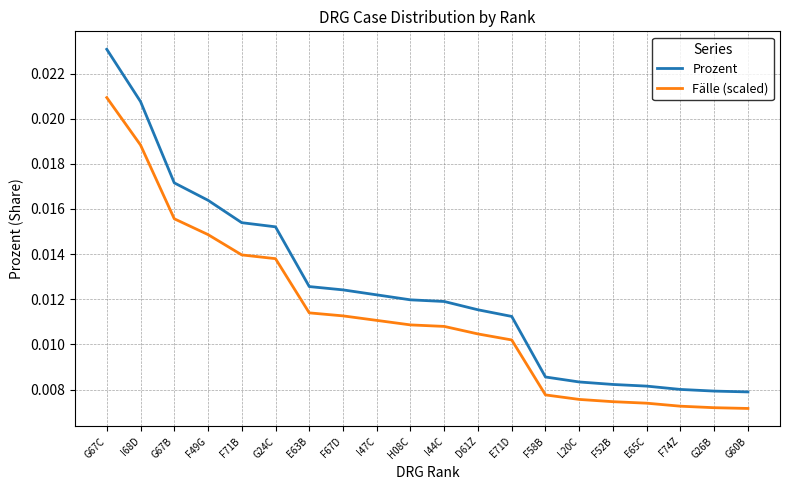

Between I47C and F52B, which series saw the biggest shift?

Prozent